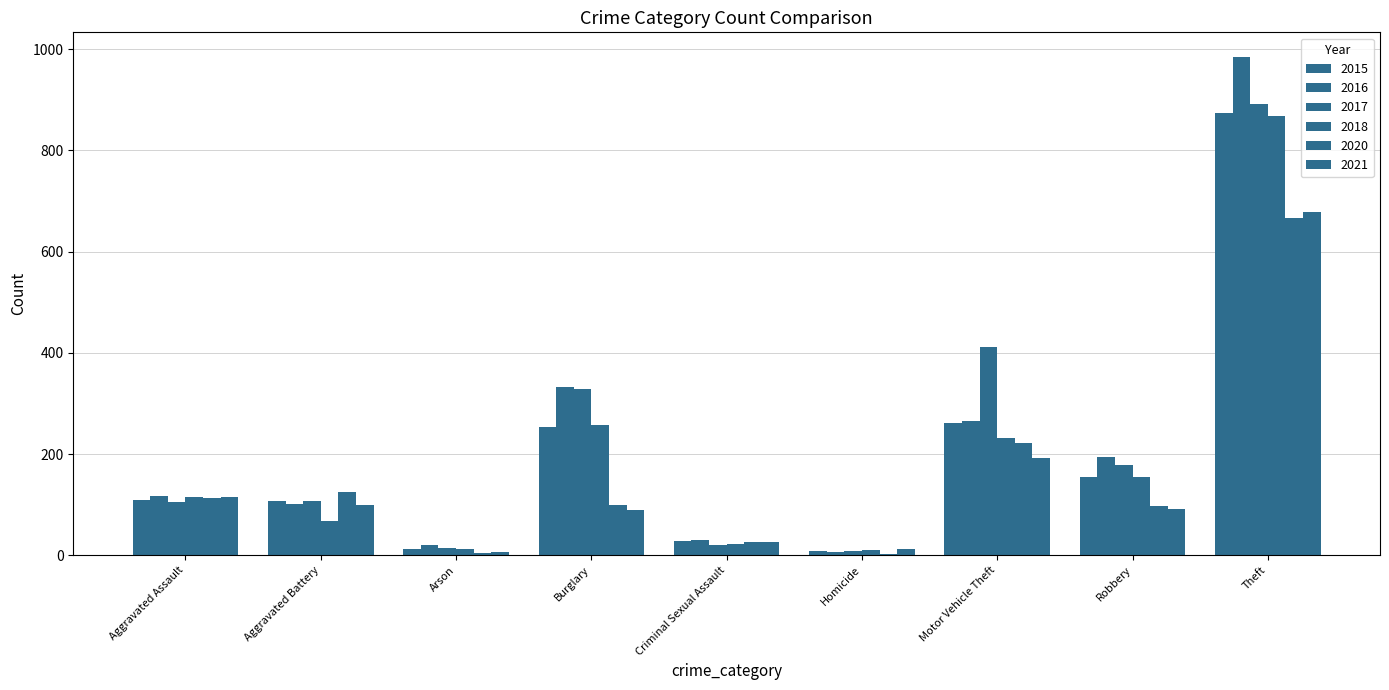

Which series has the widest spread of values?

2016